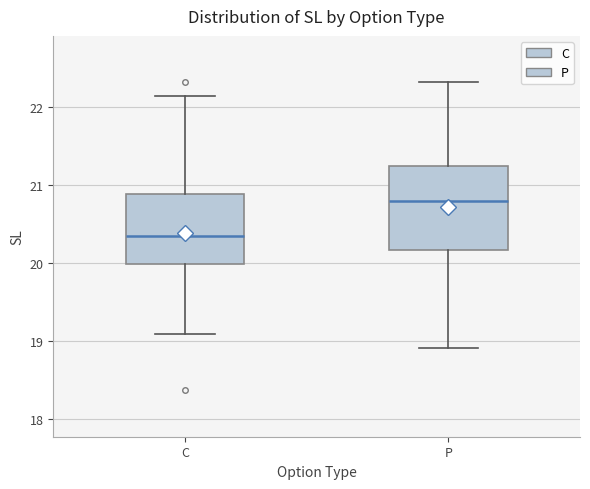

Where is the upper edge of the box for P on the y-axis? The values are not printed on the chart, so give them approximately, as read against the axis.

21.2